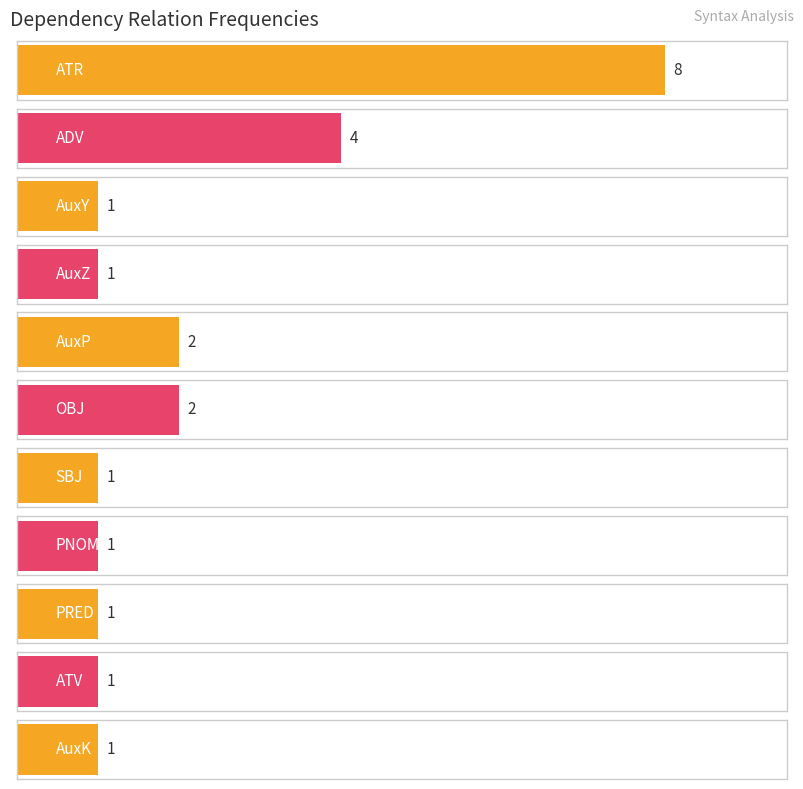

Does the chart contain stacked bars?

No